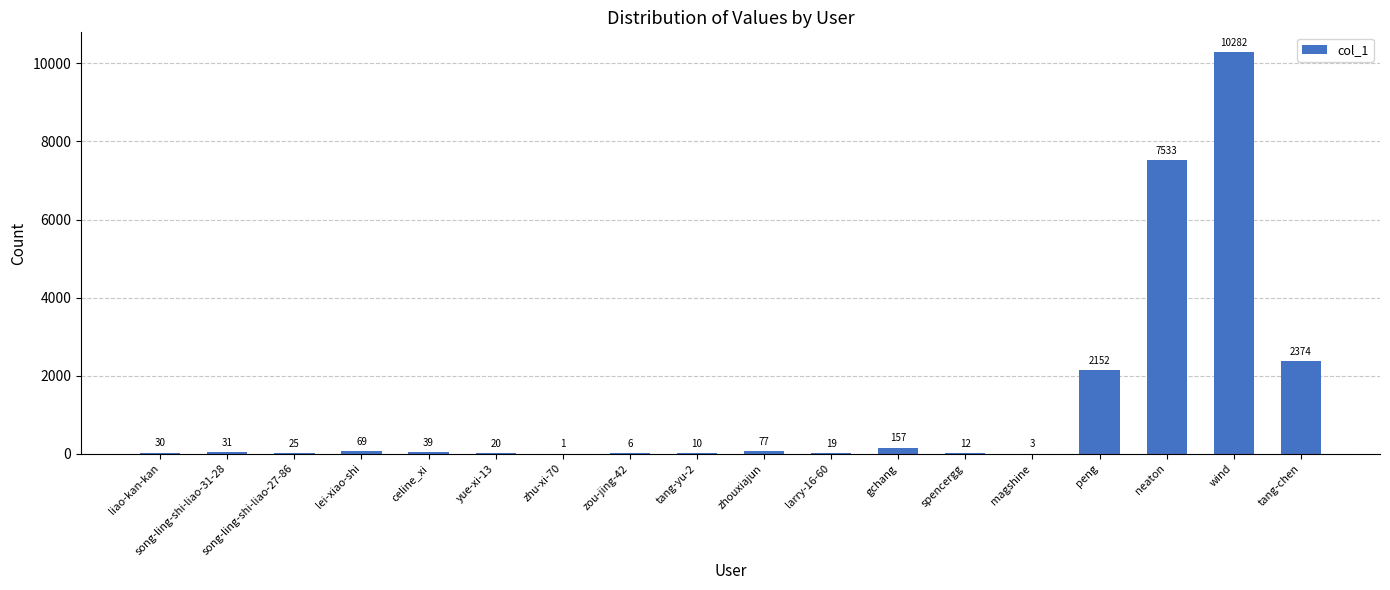

Where is the data nearest to the value 5141?

neaton